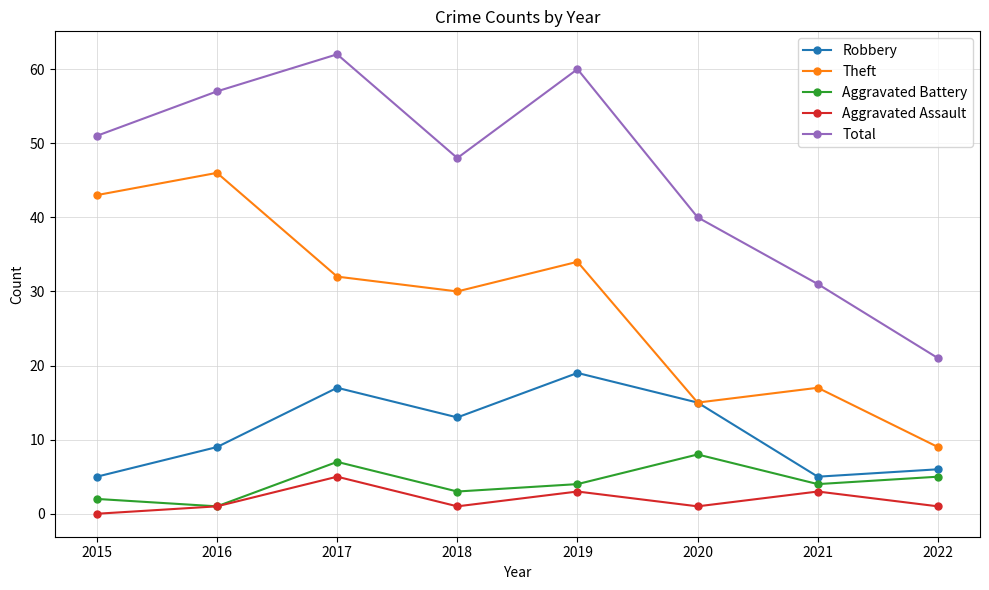

True or false: Aggravated Assault has more than 2 points higher than both neighbors.

True